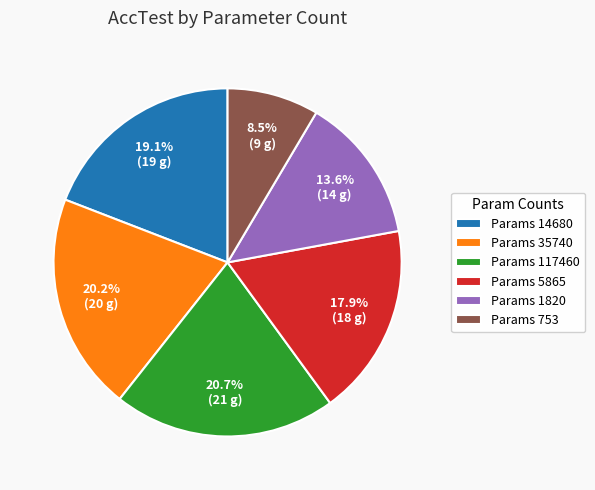

Is there a majority slice in this chart?

No